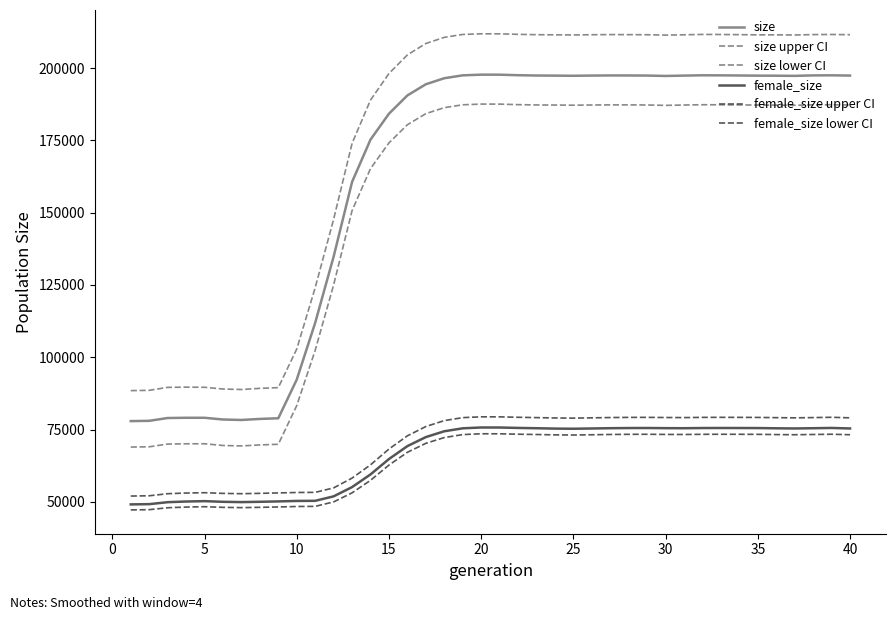

Which series has the largest range (max minus min)?

size upper CI